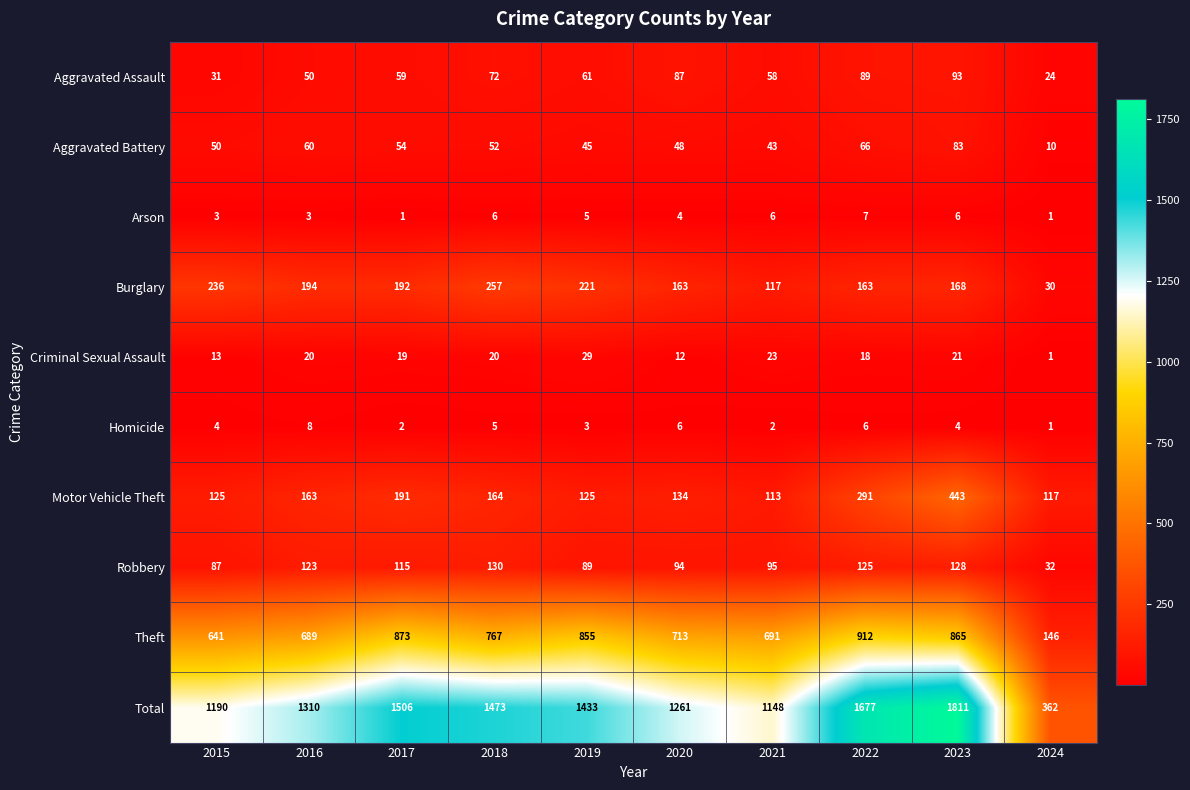

What is the difference between the maximum and minimum values in the Robbery series?

98